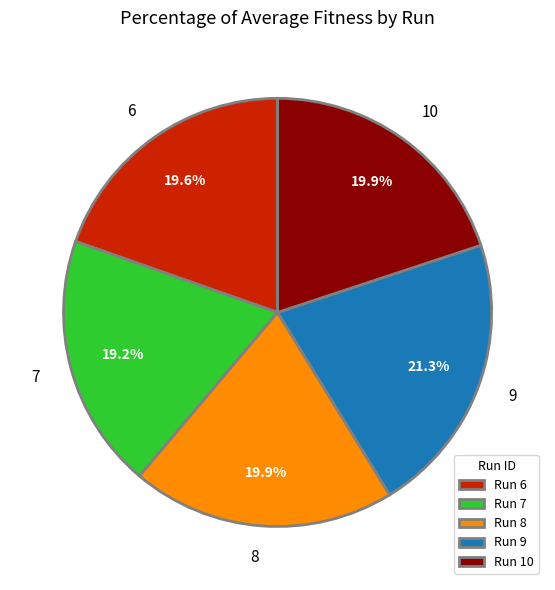

What portion of the pie excludes 7?

80.8%